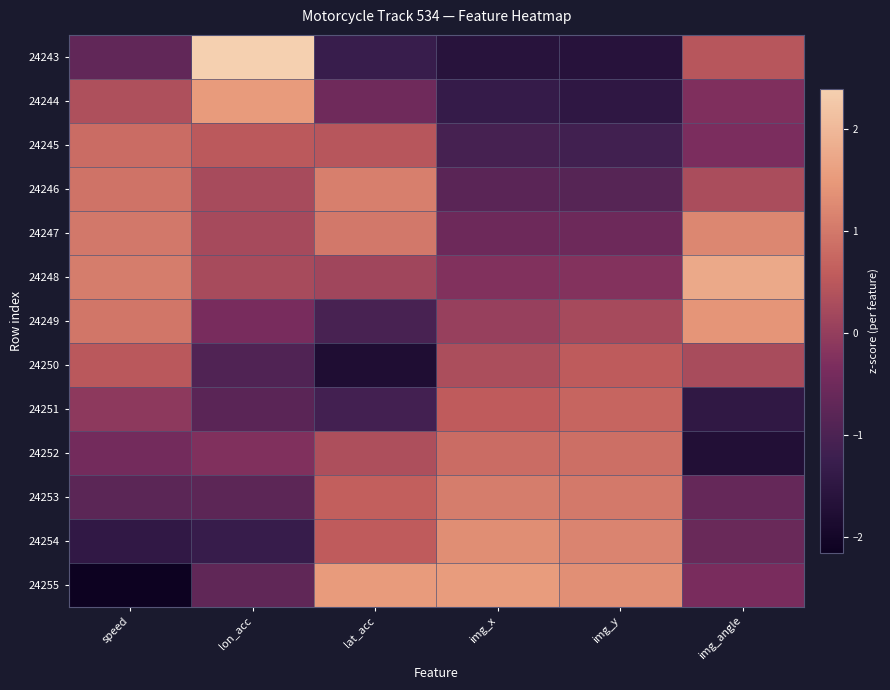

At which category is the sum across all series the highest?

speed